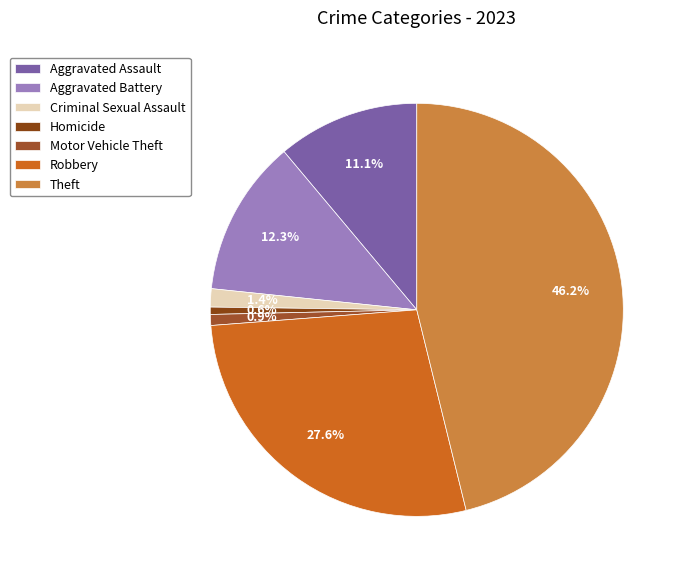

To the nearest percent, what percentage of the pie is Criminal Sexual Assault?

1%